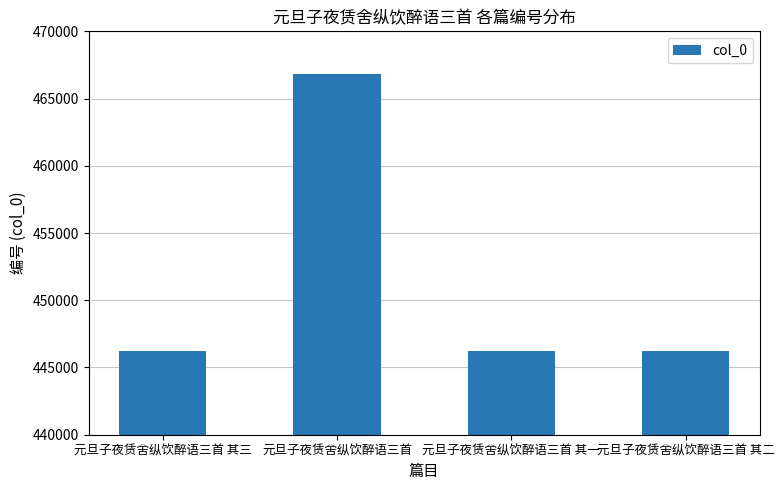

What is the label of the 1st bar from the right?

元旦子夜赁舍纵饮醉语三首 其二